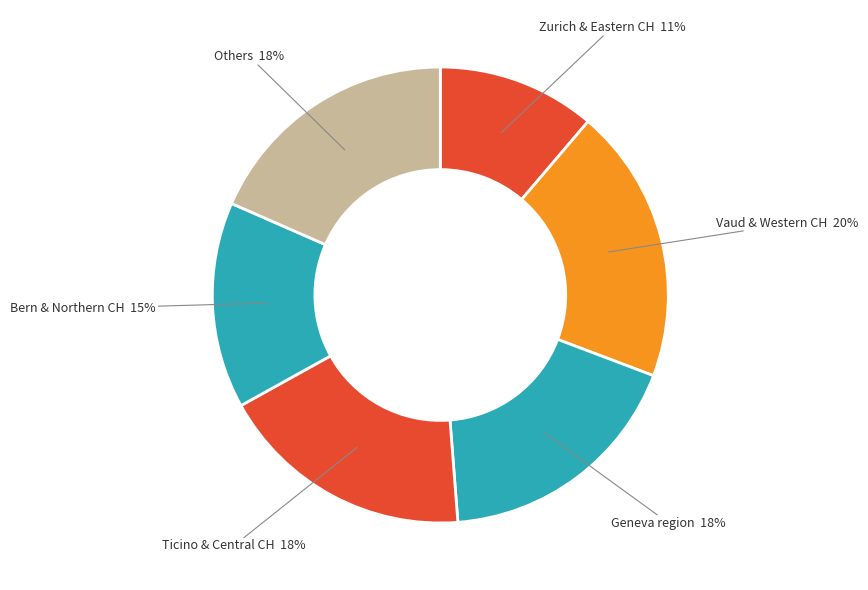

How many slices are in this pie chart?

6